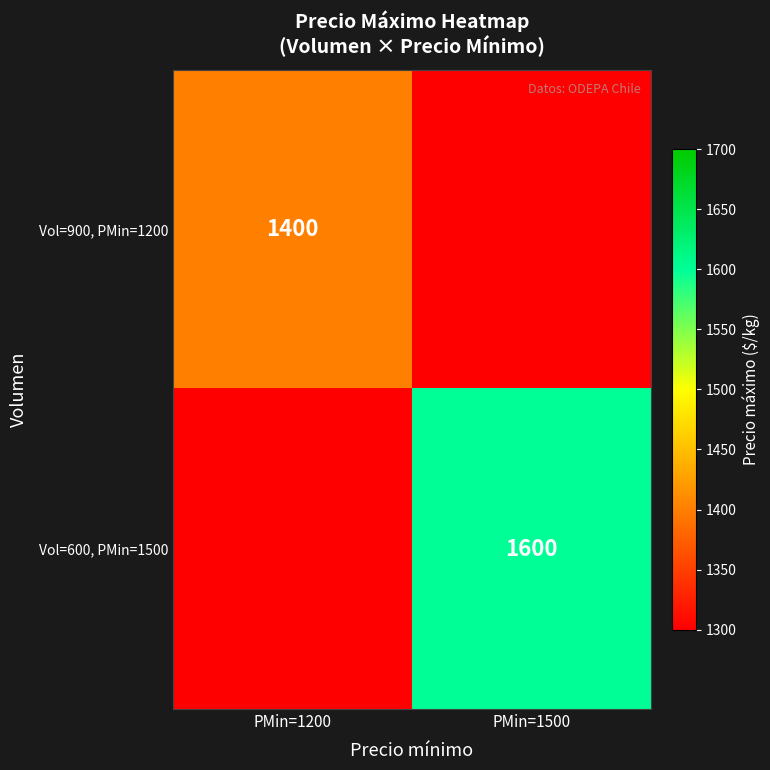

The Vol=900, PMin=1200 series shows 724 at PMin=1200. True or false?

False